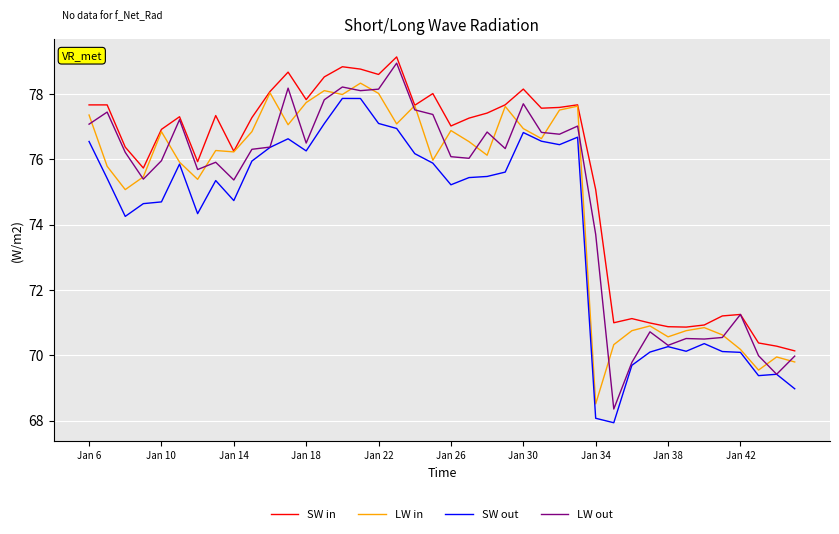

How many lines are shown in the chart?

4